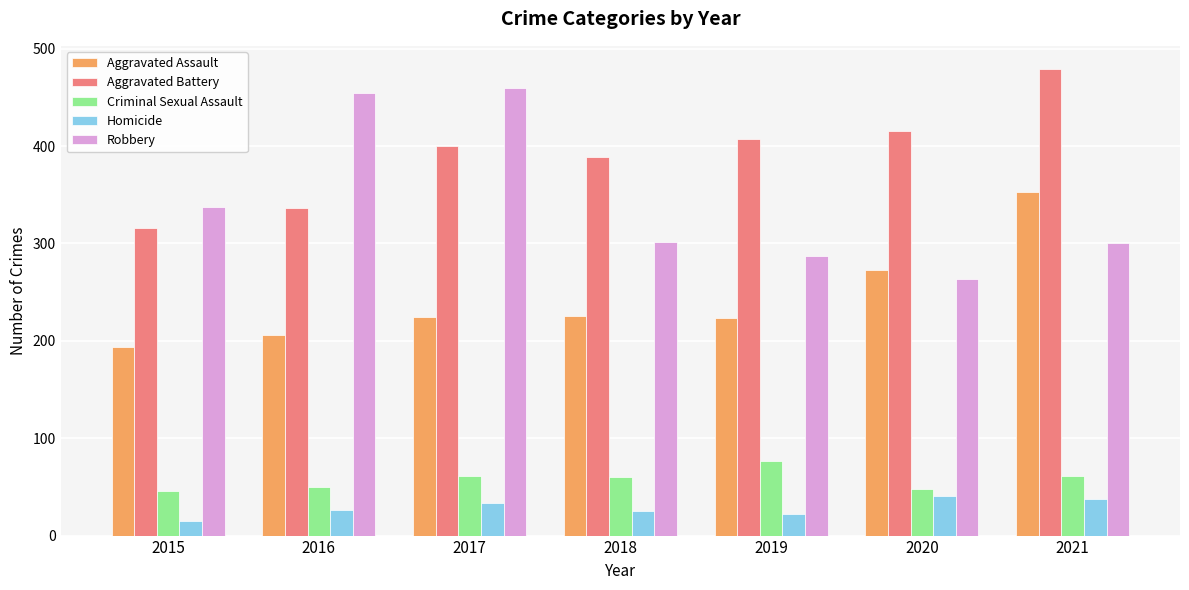

What are all the series names shown in the legend?

Aggravated Assault, Aggravated Battery, Criminal Sexual Assault, Homicide, Robbery